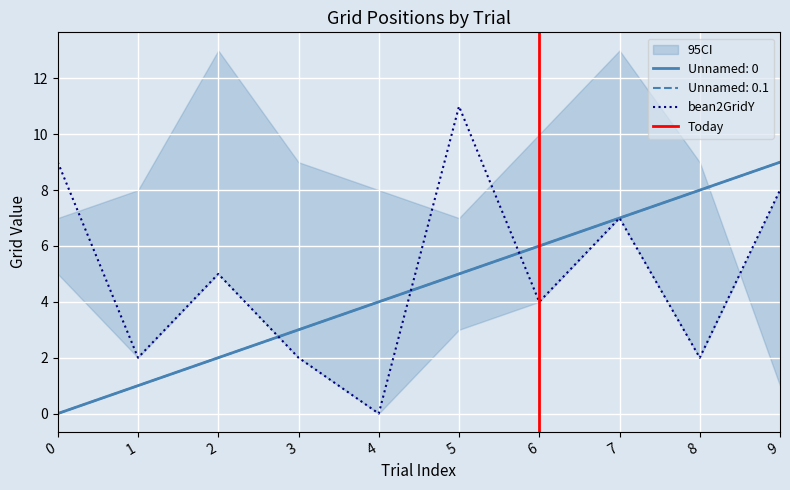

Reading right to left, what are all the values shown in this chart?

Unnamed: 0: 9	8	7	6	5	4	3	2	1	0
Unnamed: 0.1: 9	8	7	6	5	4	3	2	1	0
bean2GridY: 8	2	7	4	11	0	2	5	2	9